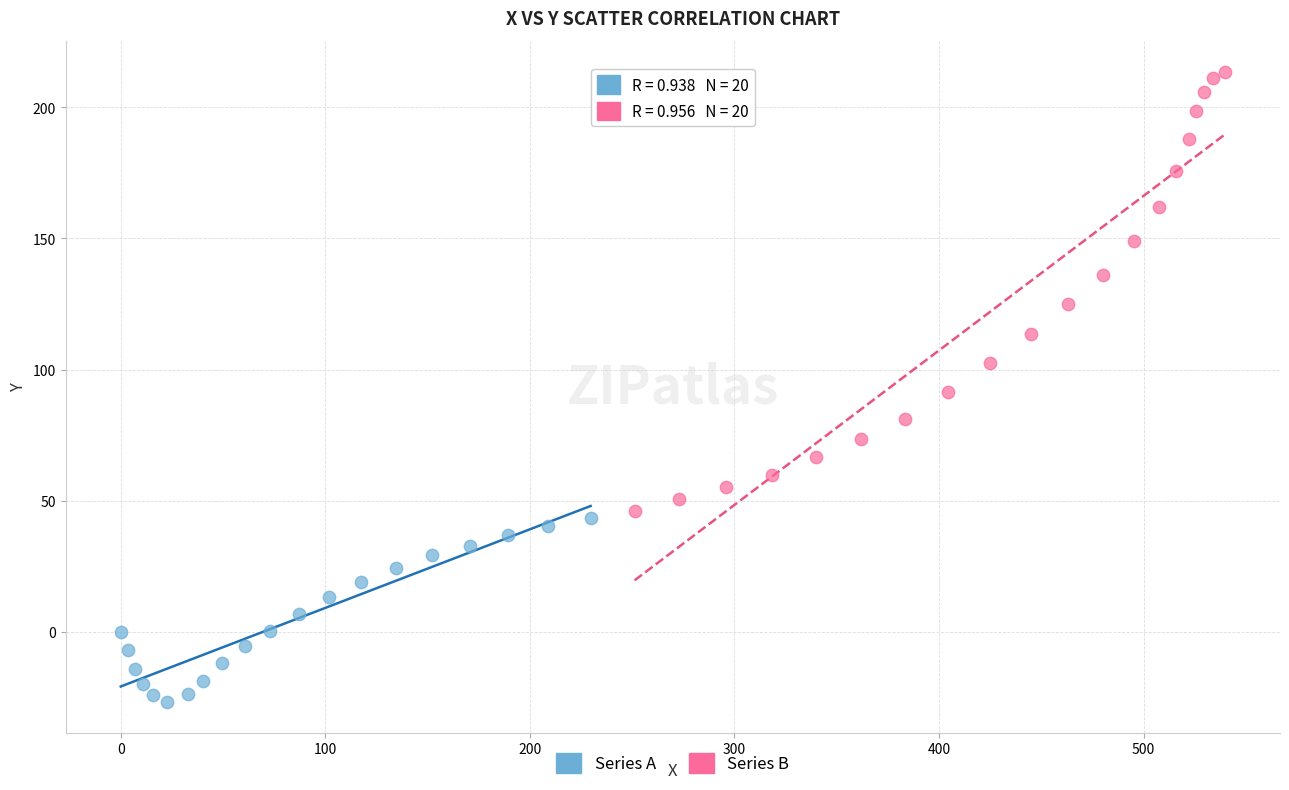

What are all the series names shown in the legend?

Series A, Series B